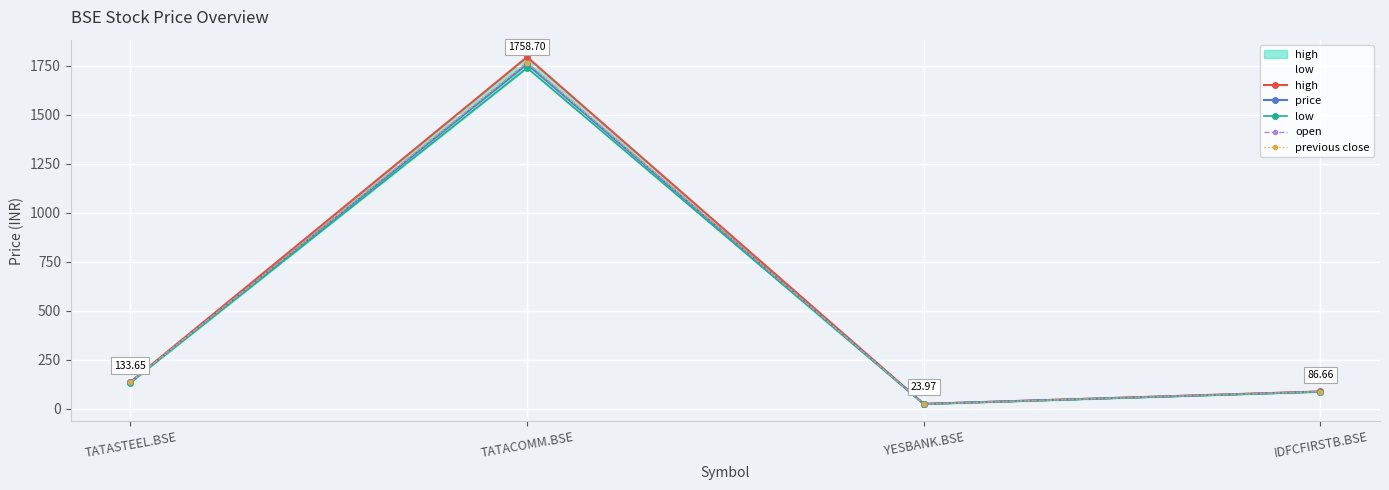

What is the label of the 1st point from the right?

IDFCFIRSTB.BSE